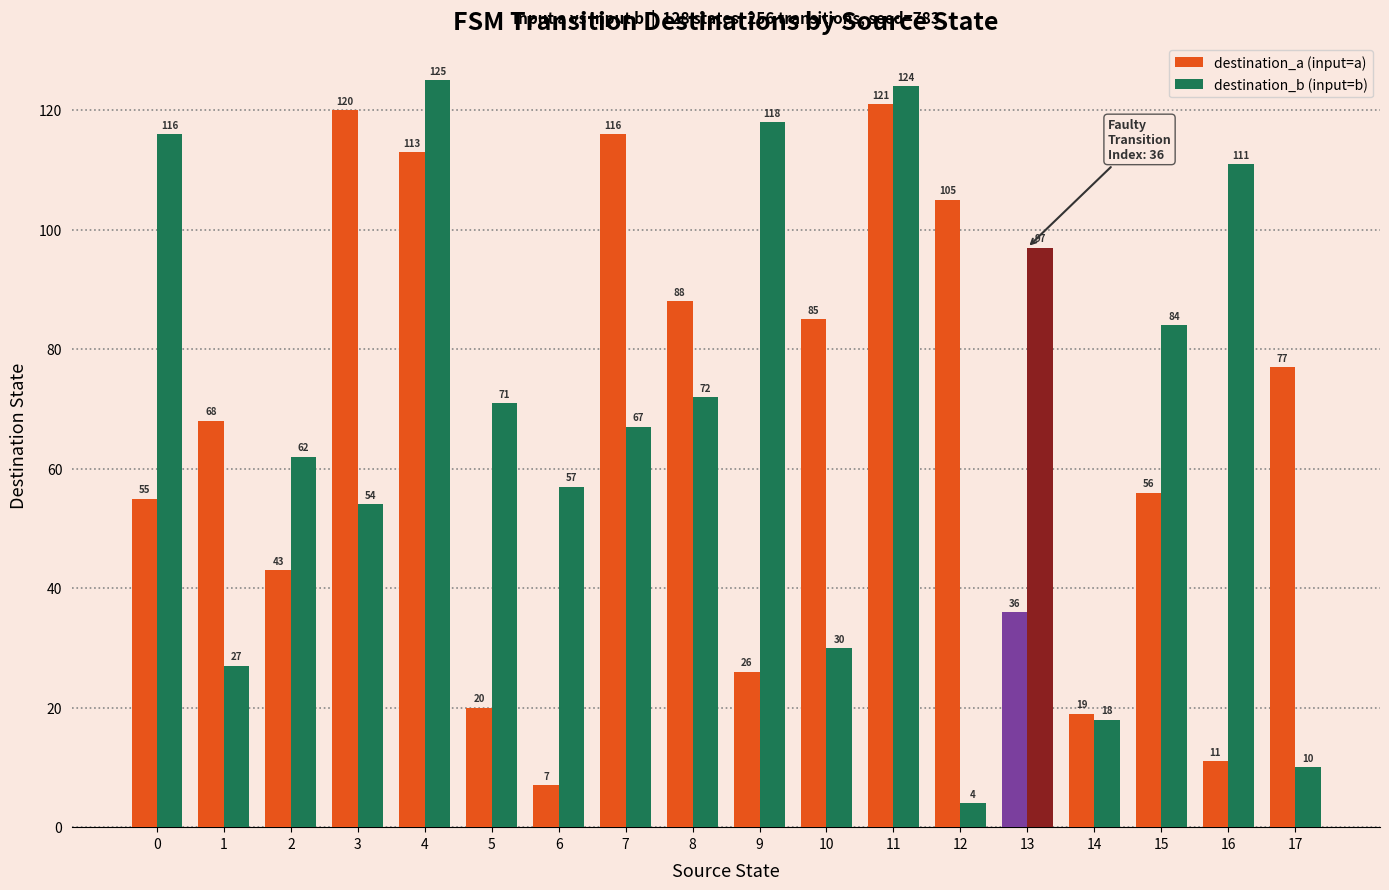

How many bars are there in each group?

2